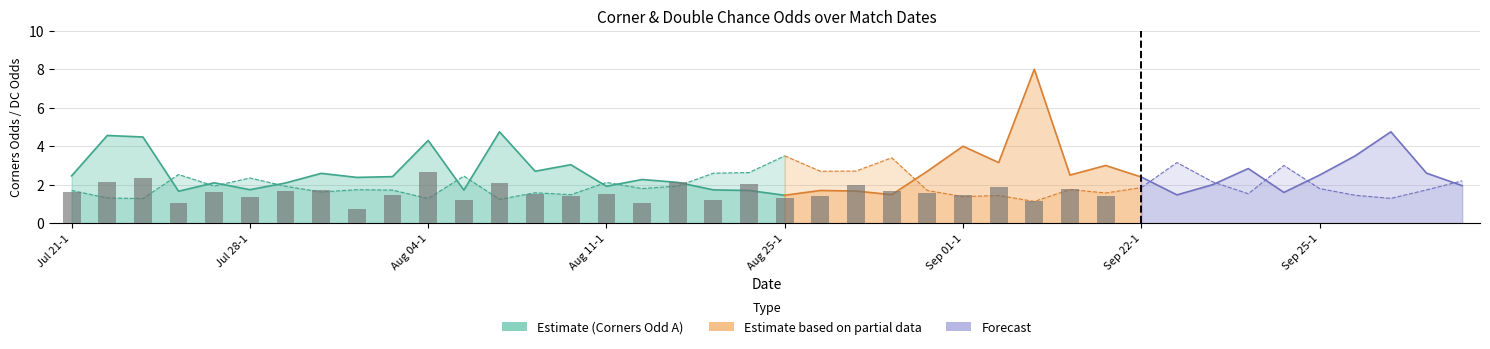

What is the label of the 16th bar from the right?

24